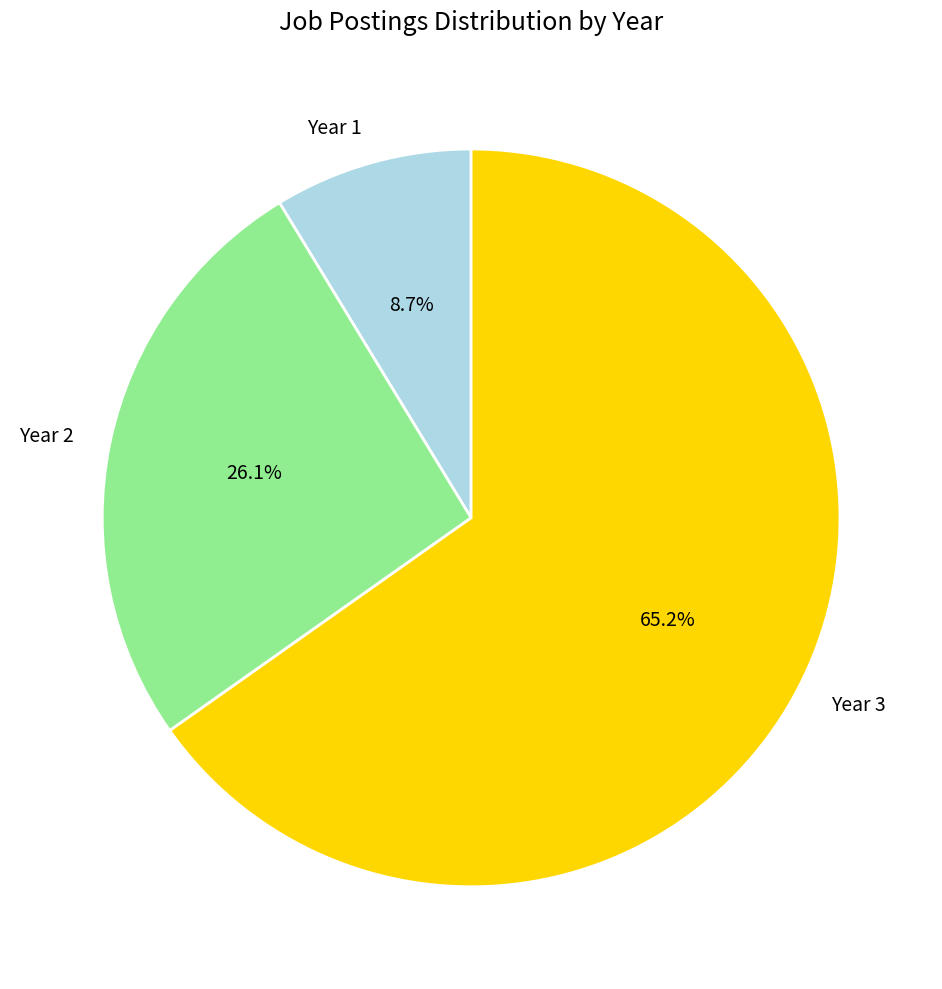

The Year 1 slice represents 23% of the pie. True or false?

False